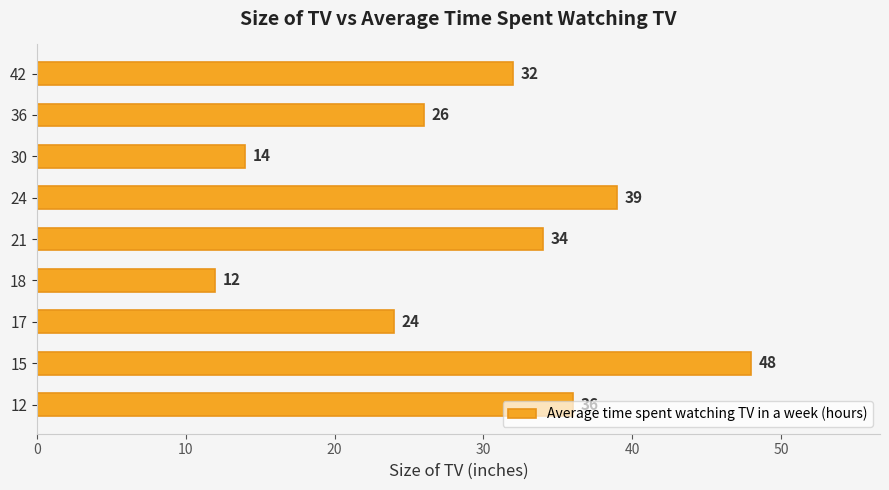

What is the greatest value displayed?

48